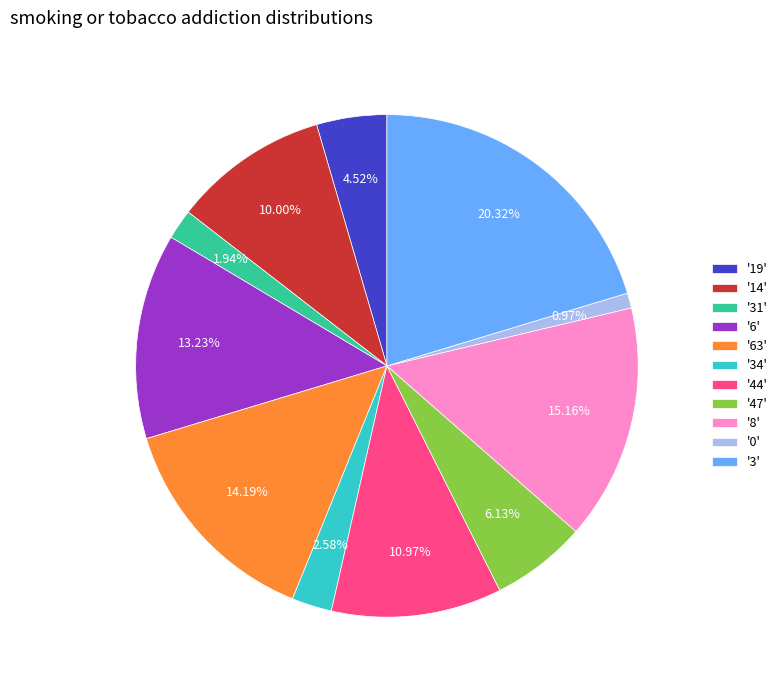

Which slice is the largest?

'3'